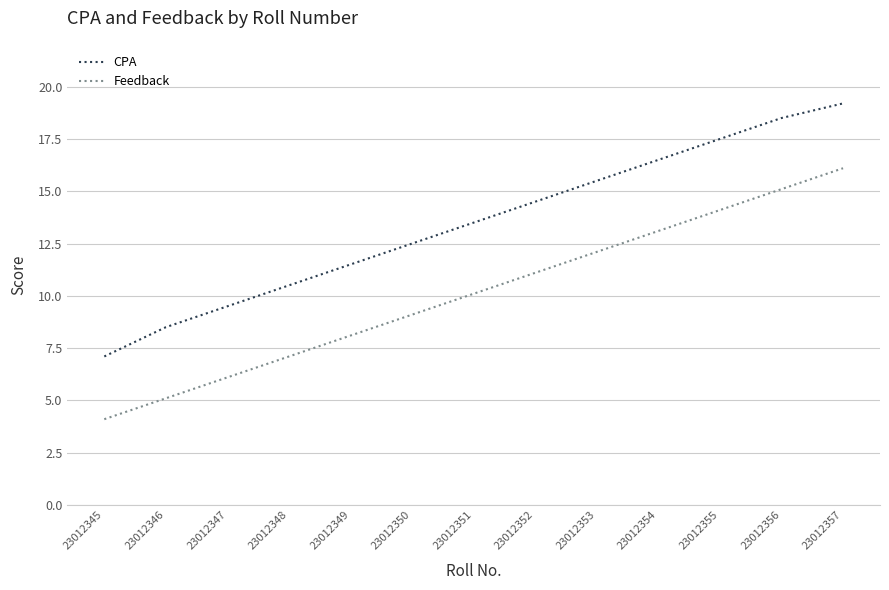

Reading left to right, transcribe all the data shown in this chart.

CPA: 7.1	8.5	9.5	10.5	11.5	12.5	13.5	14.5	15.5	16.5	17.5	18.5	19.2
Feedback: 4.1	5.1	6.1	7.1	8.1	9.1	10.1	11.1	12.1	13.1	14.1	15.1	16.1